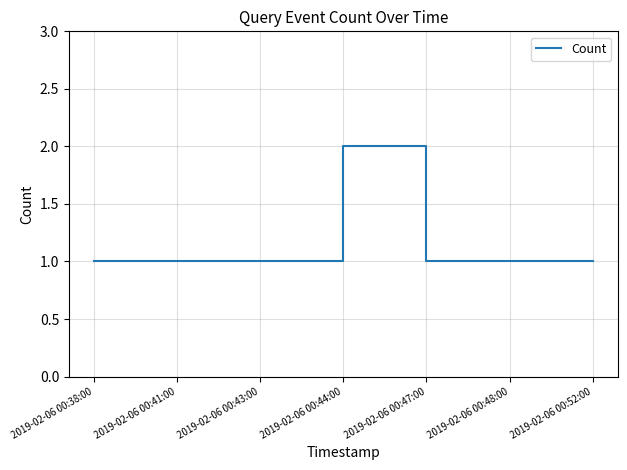

What is the sum of all values?

8